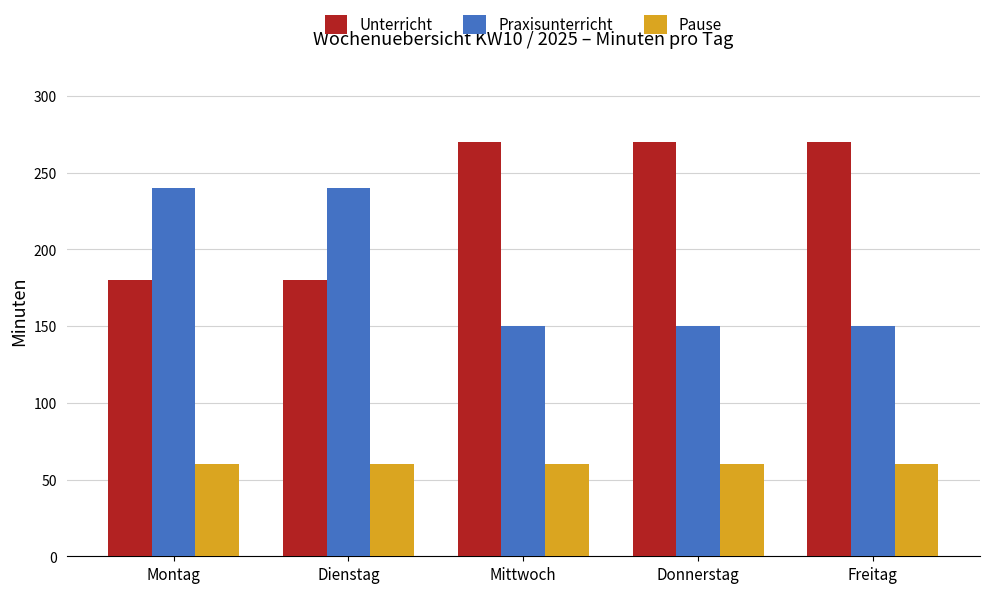

True or false: Pause has a value of 60 at Montag.

True